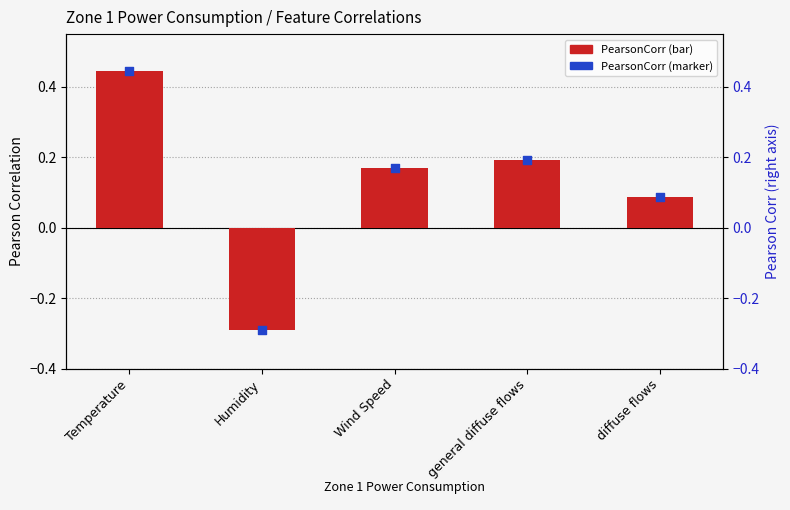

At which category is the sum across all series the highest?

Temperature